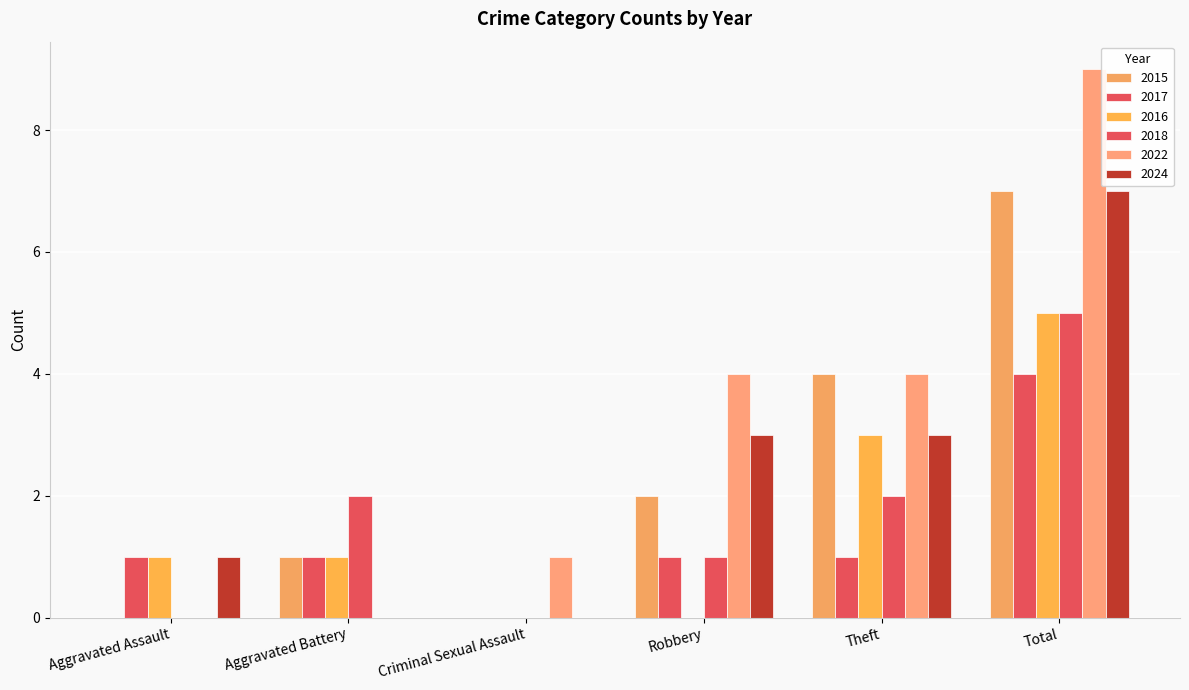

What is the difference between the highest and lowest values at Aggravated Assault?

1